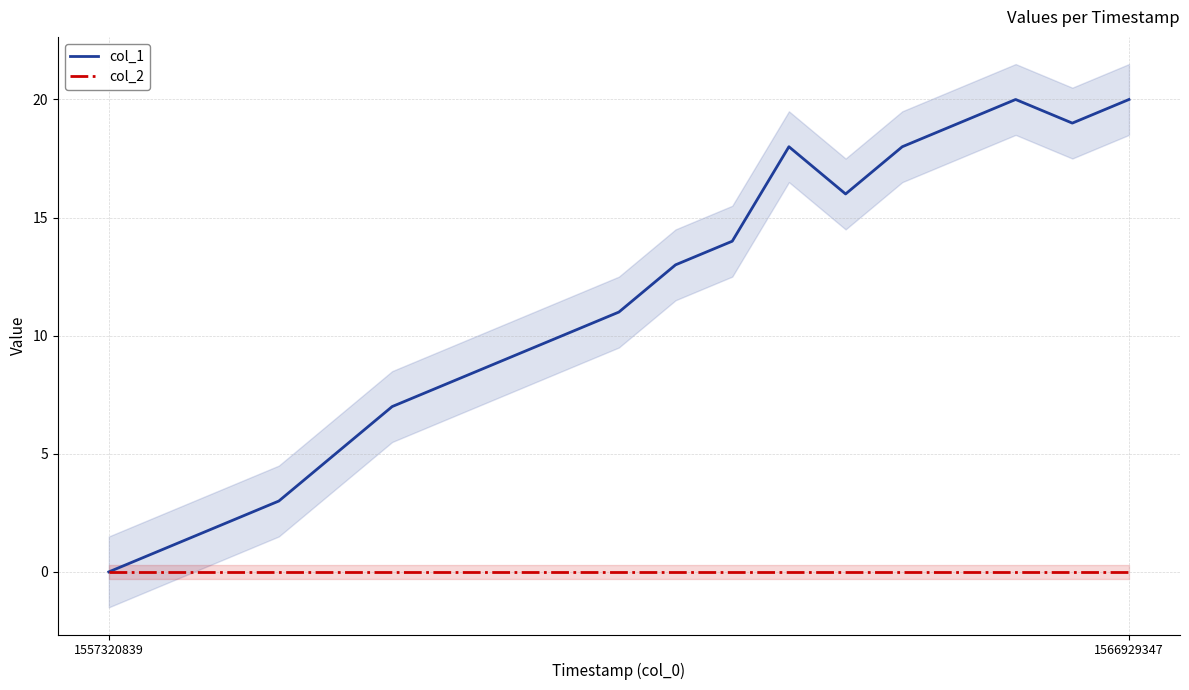

At 1566929347, list the series in order from smallest to largest.

col_2, col_1